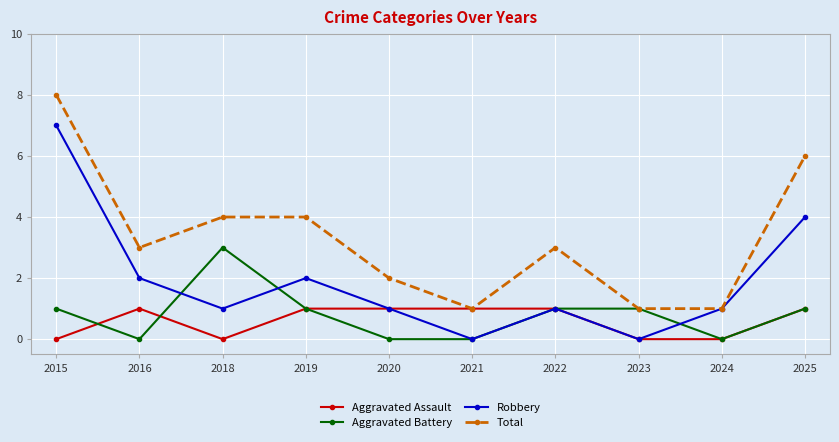

The value of Aggravated Battery at 2024 is -2. True or false?

False